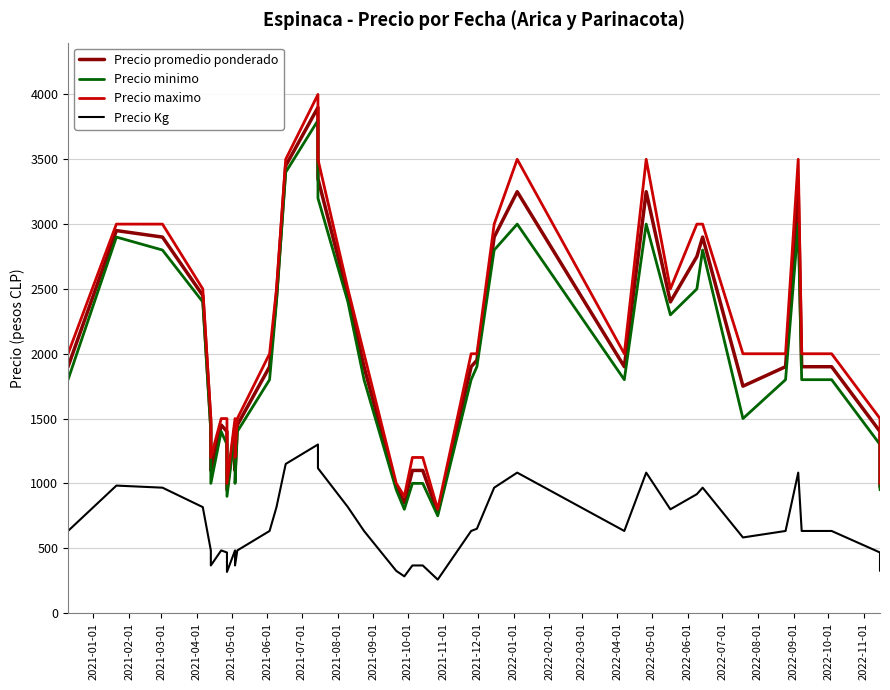

Which series has the largest range (max minus min)?

Precio maximo